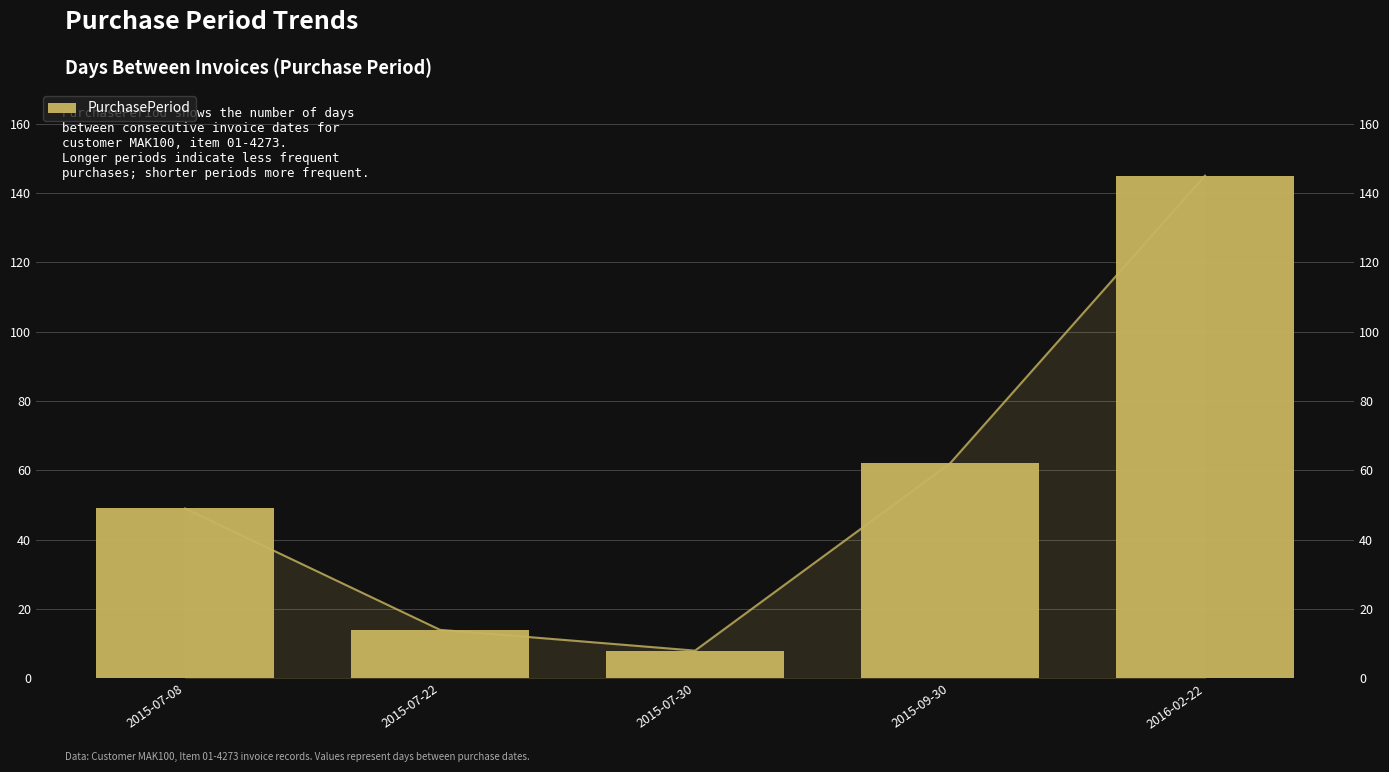

What is the average value?

56